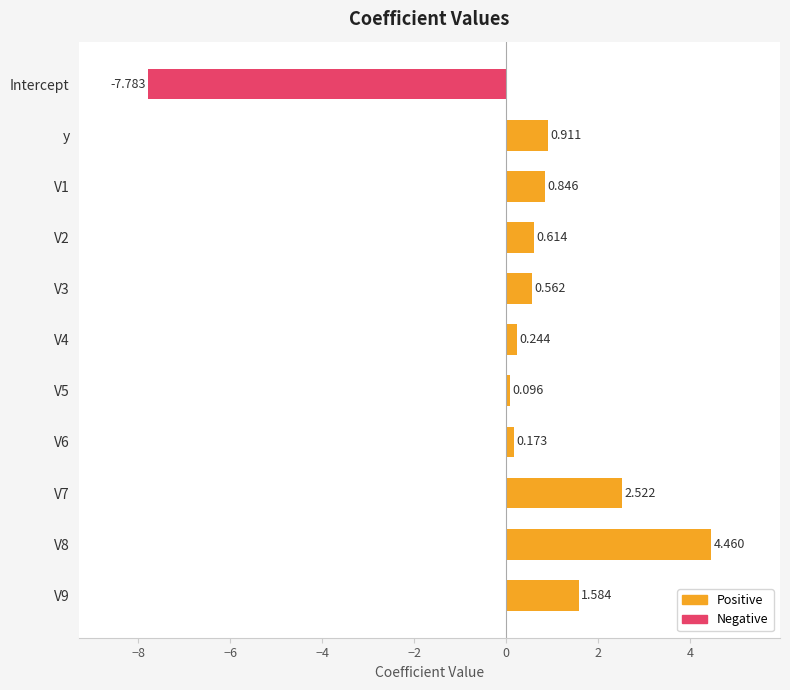

At which category does the chart reach its minimum across all series?

Intercept